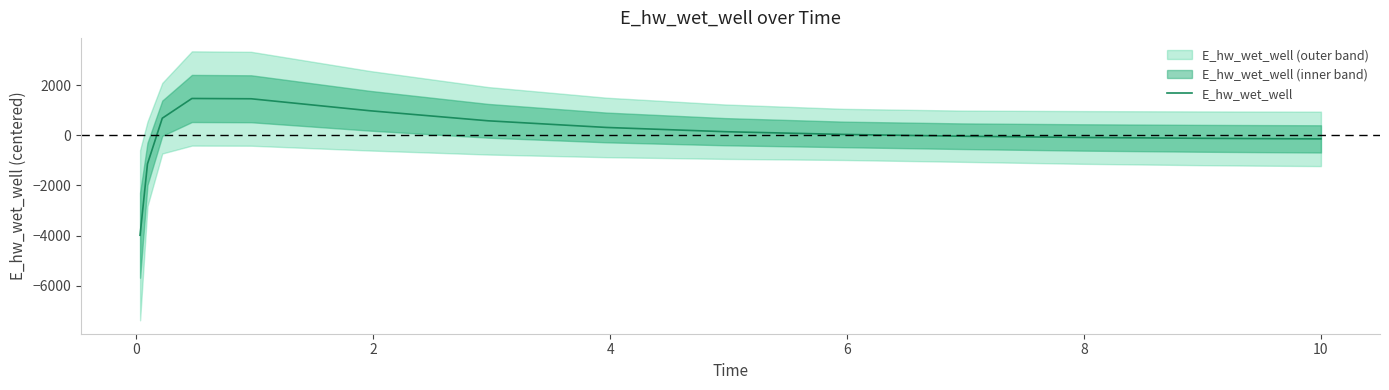

What is the lowest value of the E_hw_wet_well series?

-3986.2